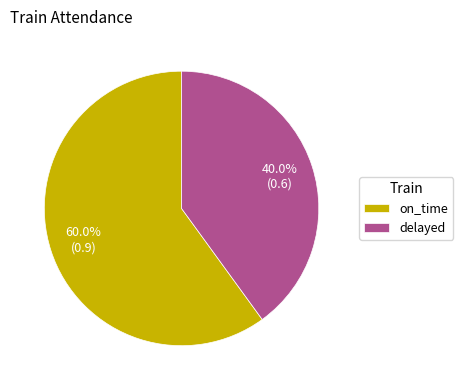

Is it true that delayed is 50% of the pie?

False